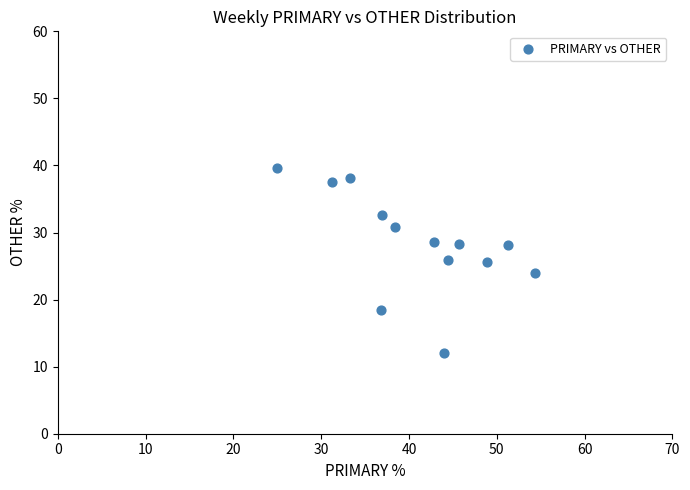

What is the range of X values (max minus min)?

29.3